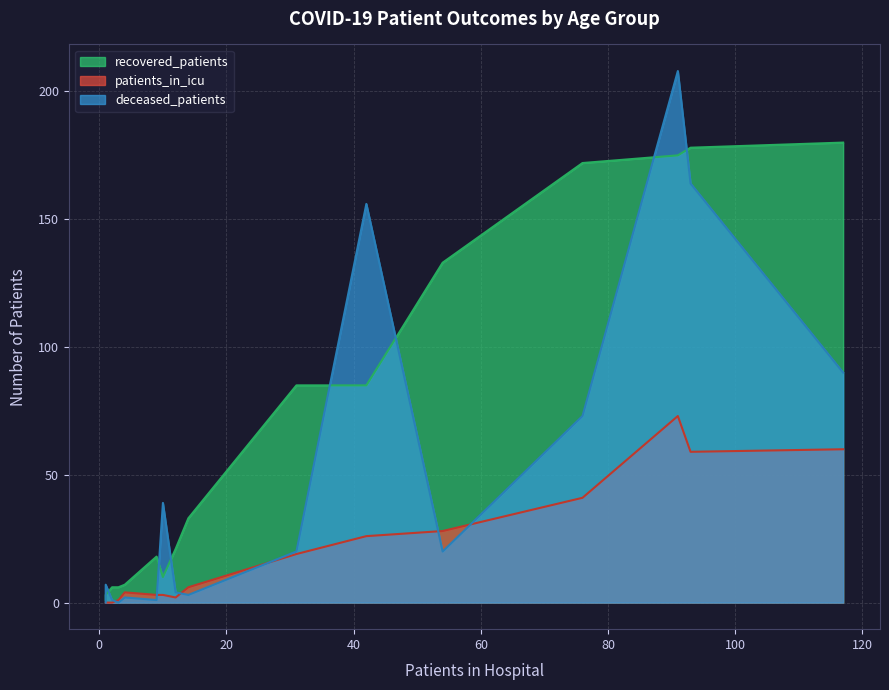

List the series in order of their peak value, highest first.

deceased_patients, recovered_patients, patients_in_icu